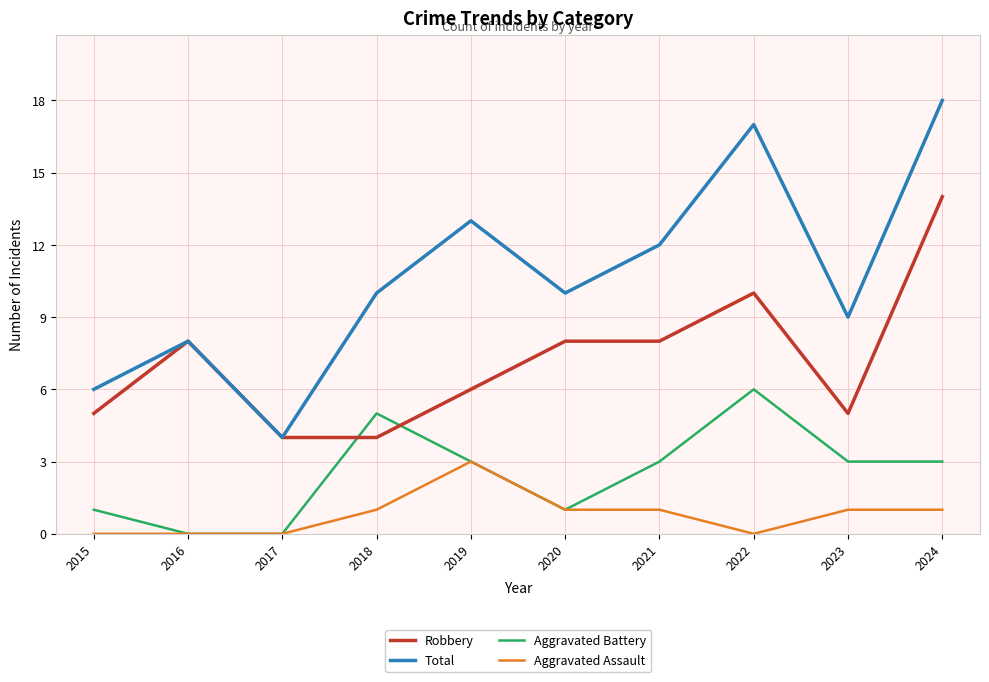

Which label corresponds to the largest value in the chart?

2024